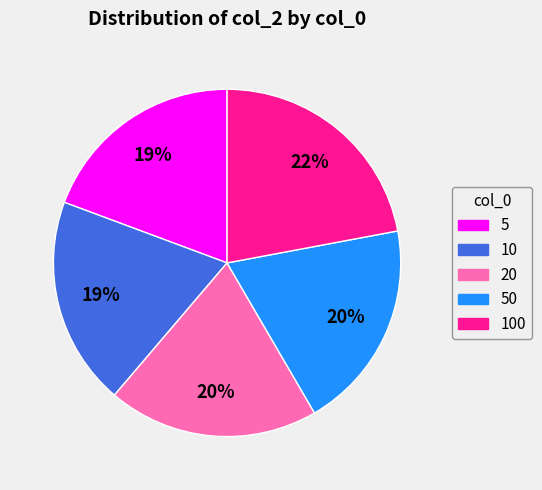

How many slices are in this pie chart?

5